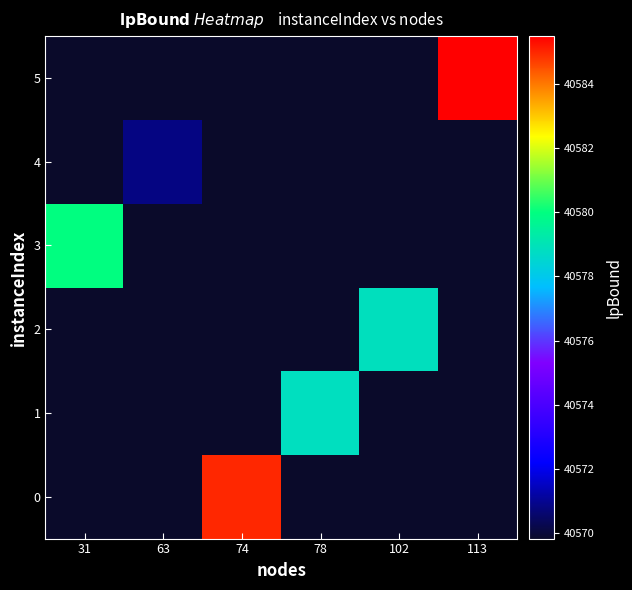

Reading left to right, what are all the values shown in this chart?

0: 31=40569.8	63=40569.8	74=40585.0	78=40569.8	102=40569.8	113=40569.8
1: 31=40569.8	63=40569.8	74=40569.8	78=40578.8	102=40569.8	113=40569.8
2: 31=40569.8	63=40569.8	74=40569.8	78=40569.8	102=40578.9	113=40569.8
3: 31=40580.0	63=40569.8	74=40569.8	78=40569.8	102=40569.8	113=40569.8
4: 31=40569.8	63=40570.8	74=40569.8	78=40569.8	102=40569.8	113=40569.8
5: 31=40569.8	63=40569.8	74=40569.8	78=40569.8	102=40569.8	113=40585.5